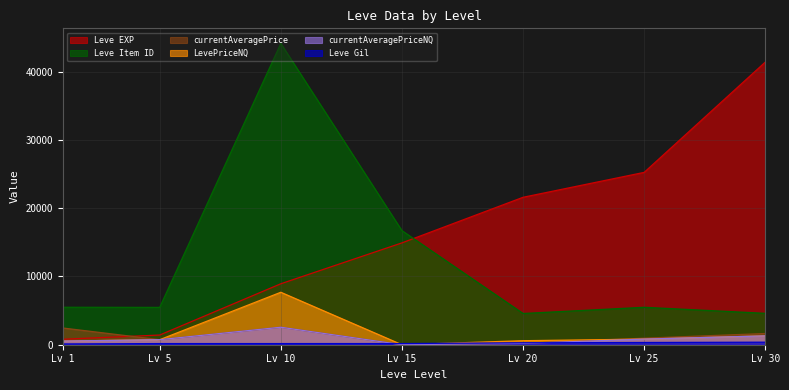

How many data points in currentAveragePrice are above 956?

4